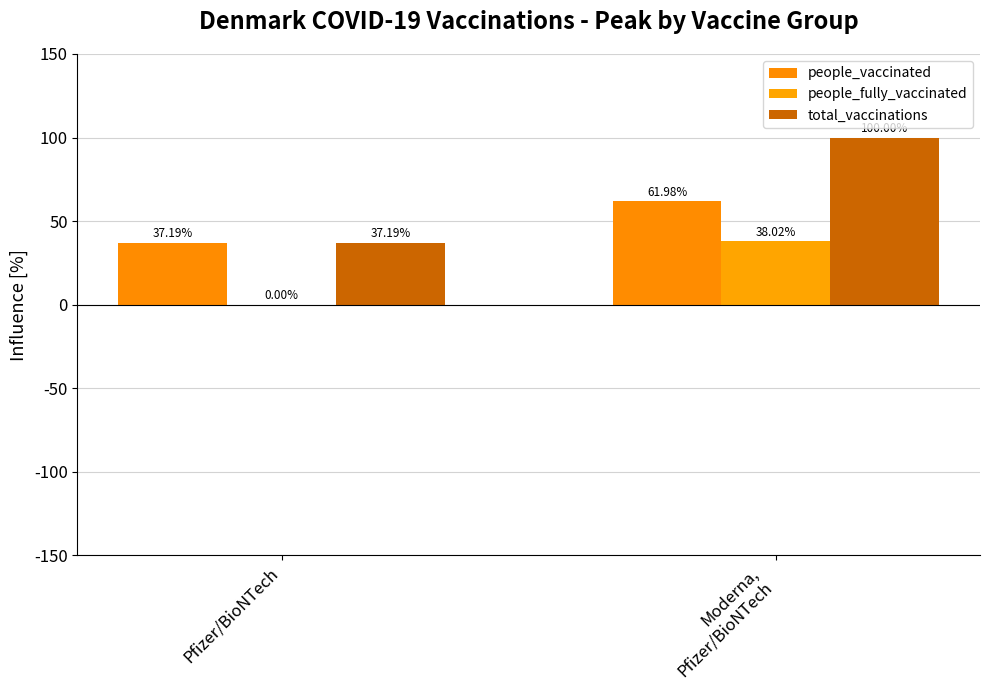

What position from the left is Moderna,
Pfizer/BioNTech?

2